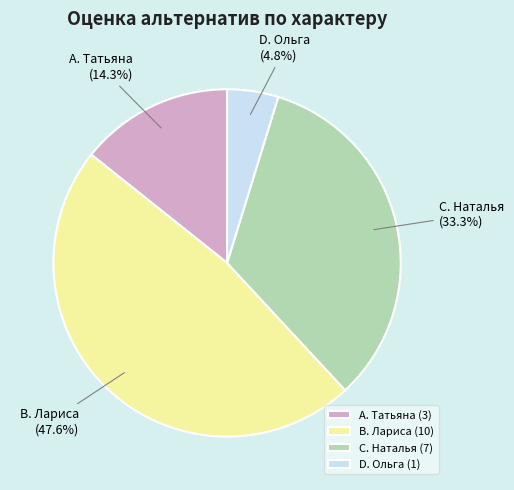

Count the number of slices in the pie.

4